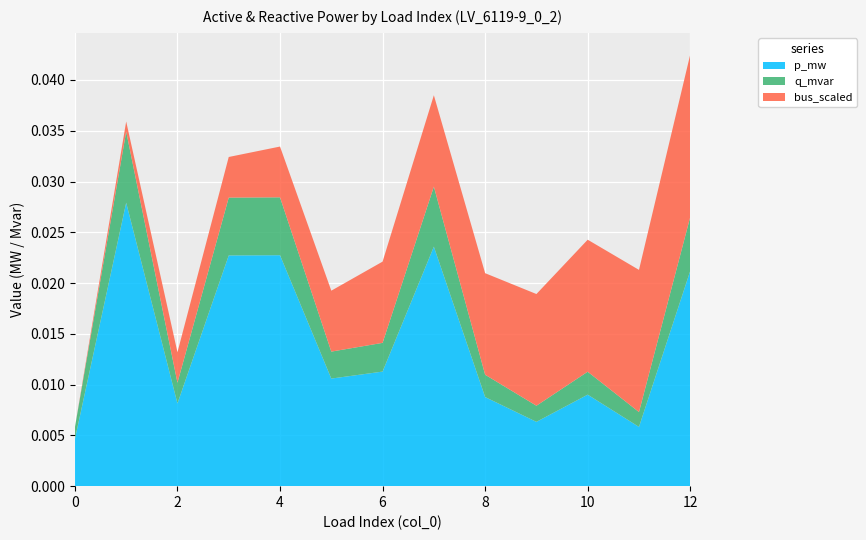

At which category is the sum across all series the highest?

12